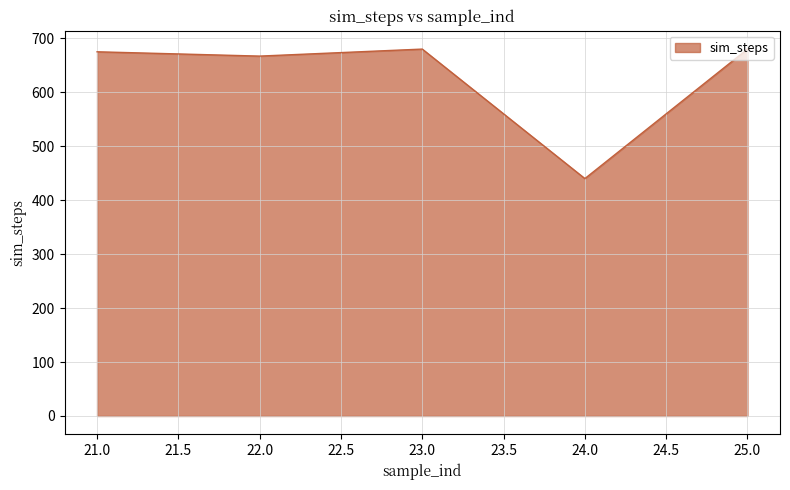

What is the sum of the values at 25.0 and 23.0?

1360